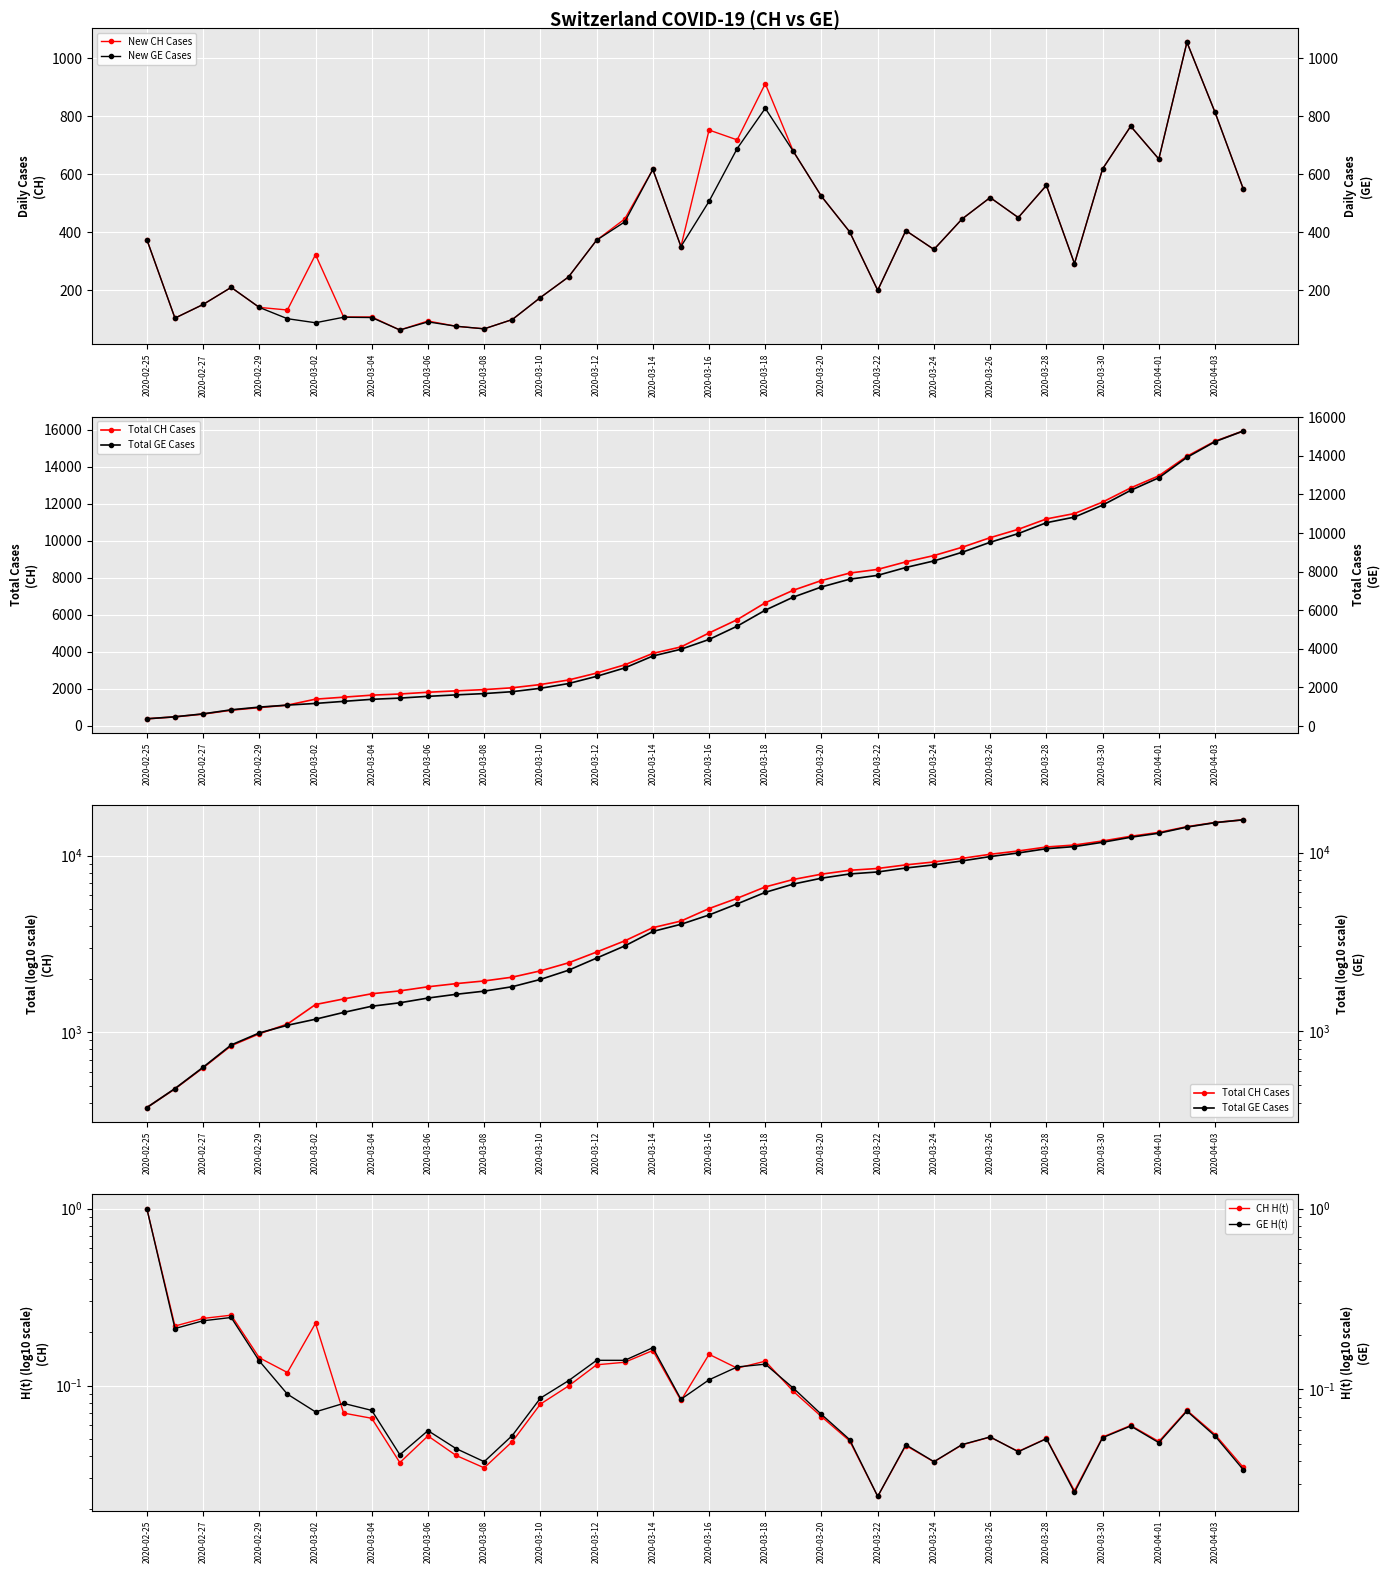

Which series has the widest spread of values?

Total CH Cases